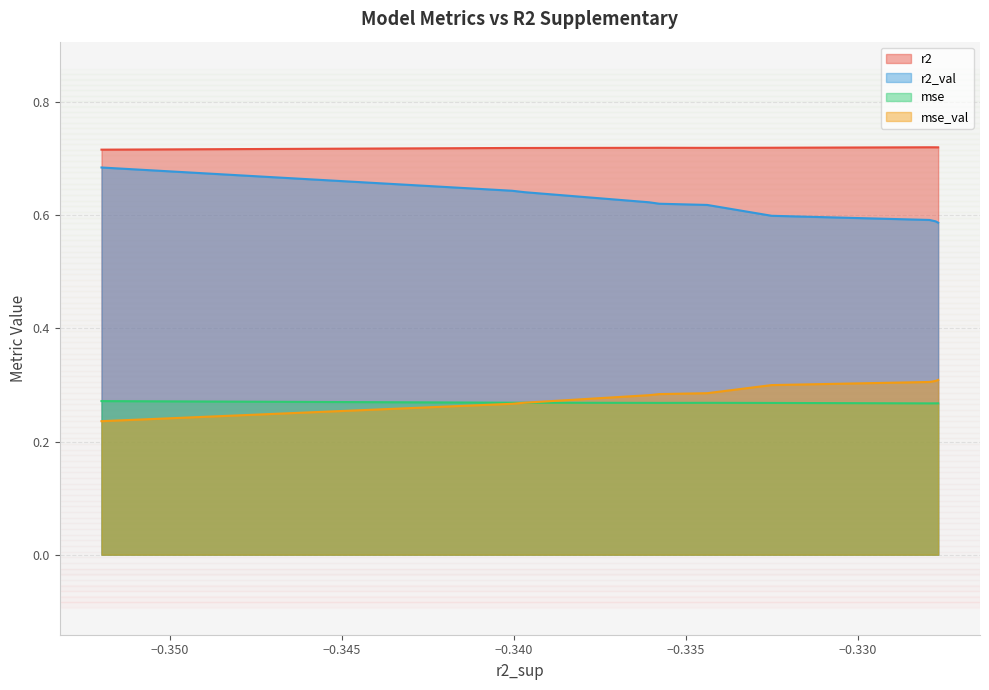

Count the number of data series in this chart.

4